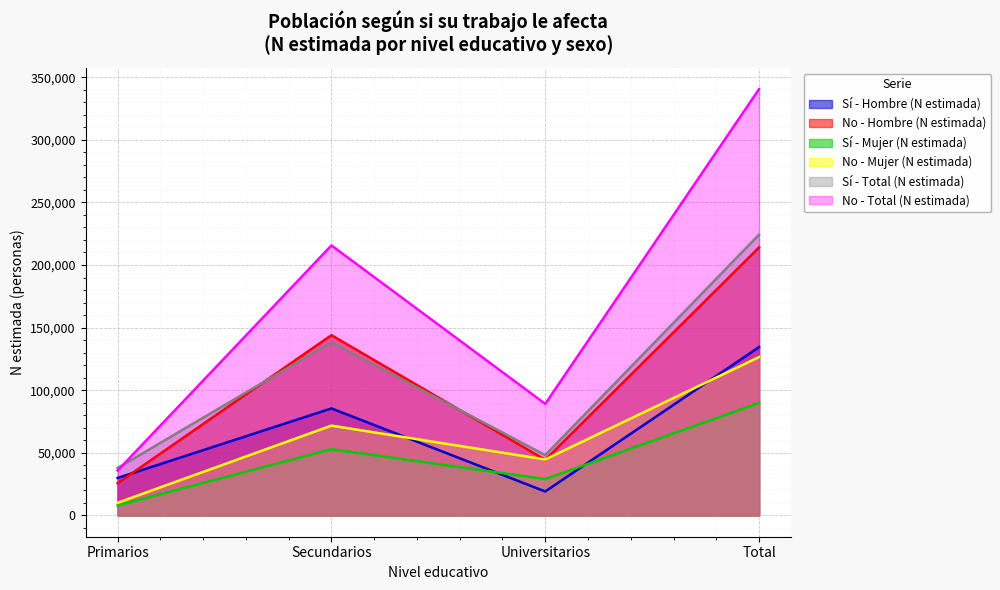

What is the smallest value displayed?

7955